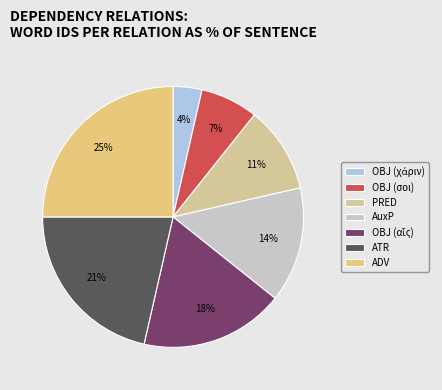

What is the smallest slice in the pie chart?

OBJ (χάριν)